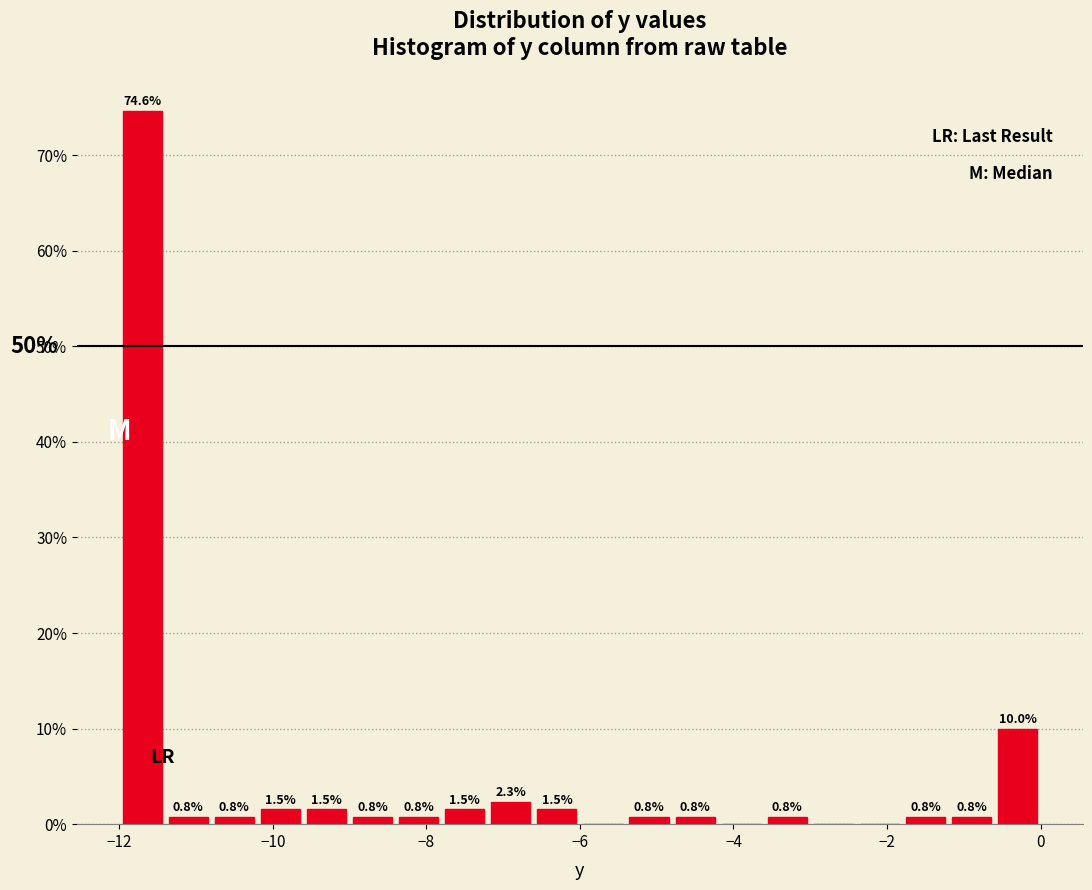

Read against the x-axis, roughly where is the centre of the tallest bar?

-11.6